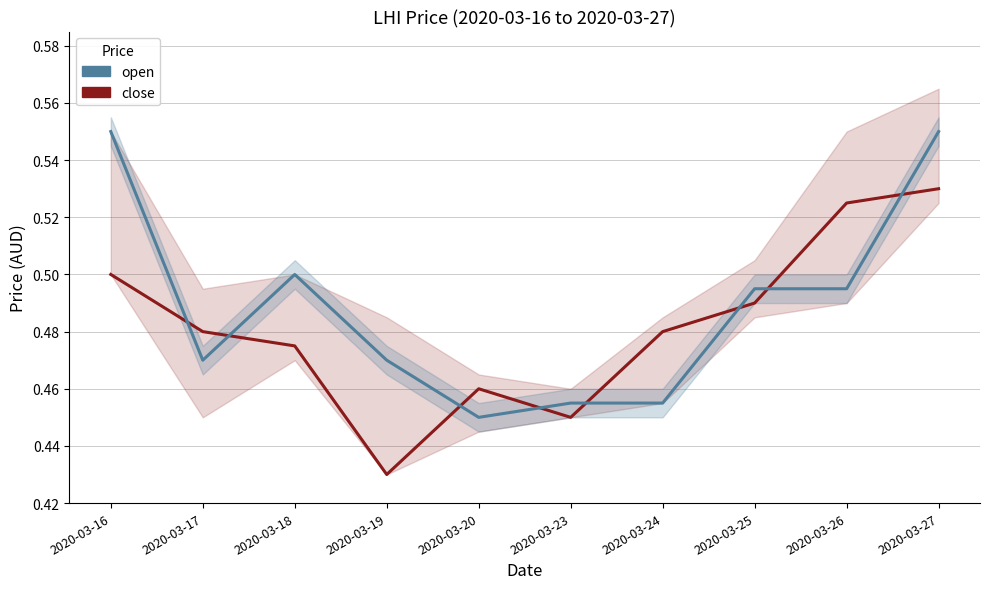

What is the approximate value of open at 2020-03-19?

0.5